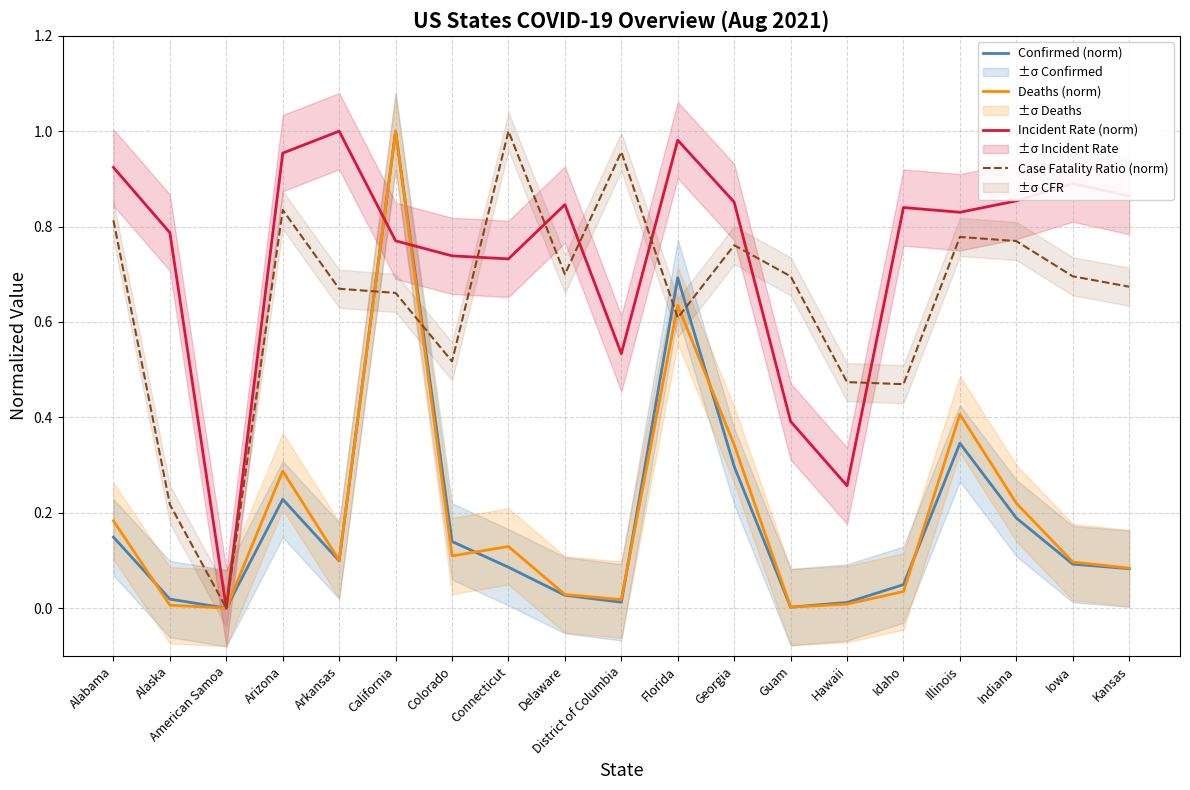

The value of Incident Rate (norm) at Arkansas is 1.0. True or false?

True